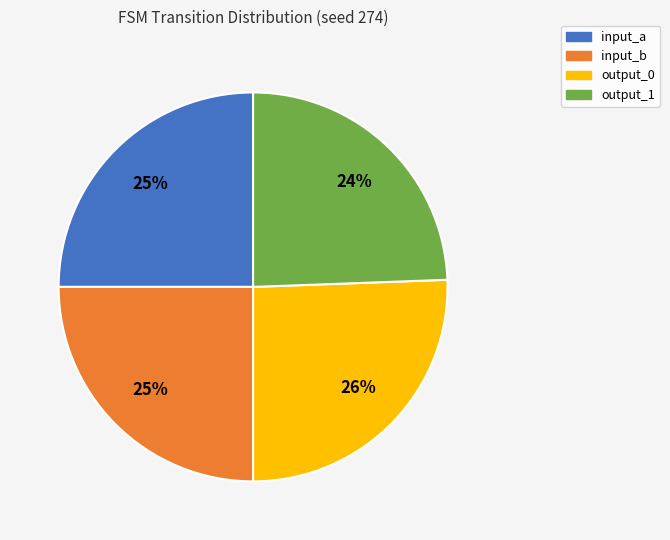

Is the sum of input_b and output_0 greater than half?

Yes